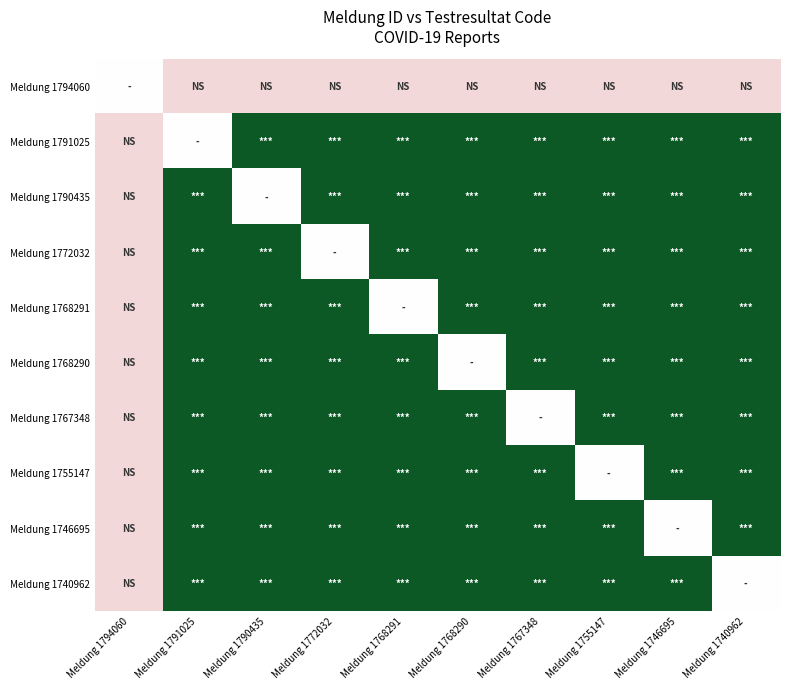

What is the spread (max minus min) of values at Meldung 1794060?

0.5